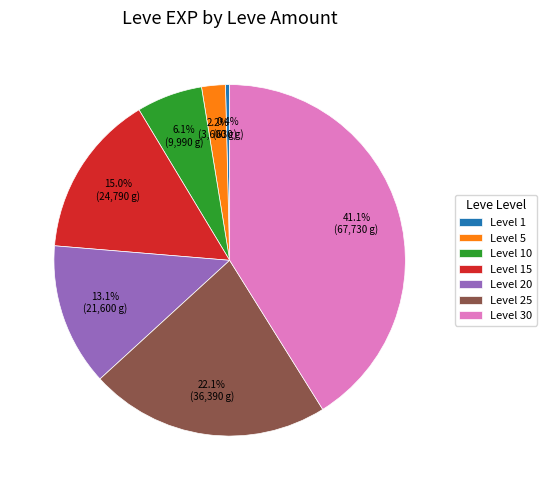

Count the number of slices in the pie.

7